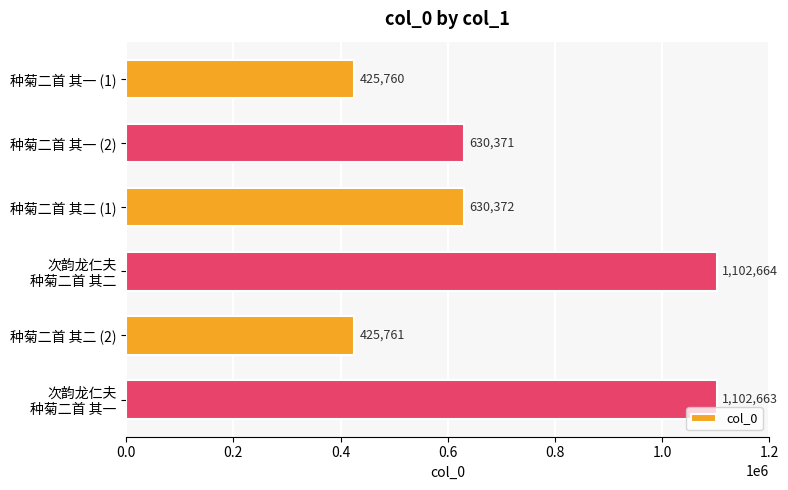

Which label corresponds to the largest value in the chart?

次韵龙仁夫
种菊二首 其二